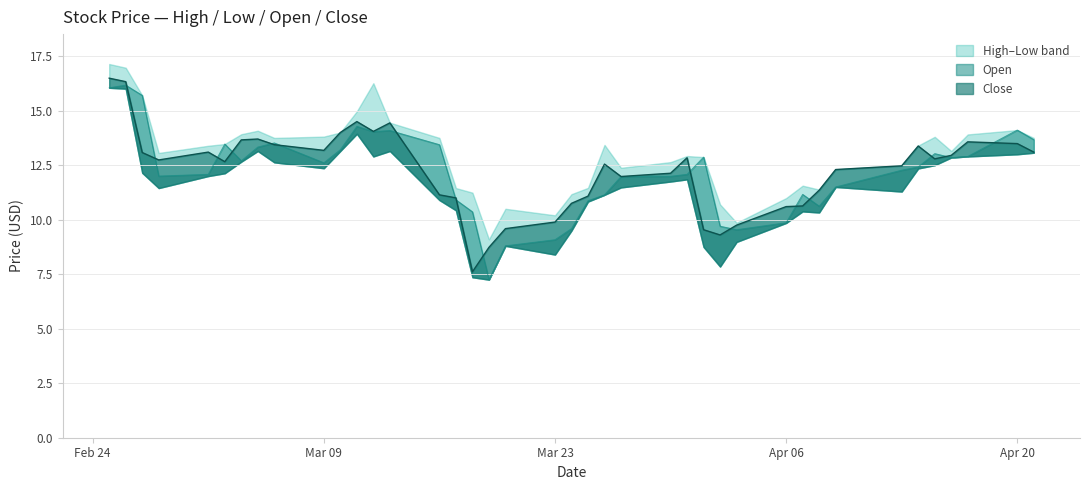

Does the chart have visible grid lines?

Yes